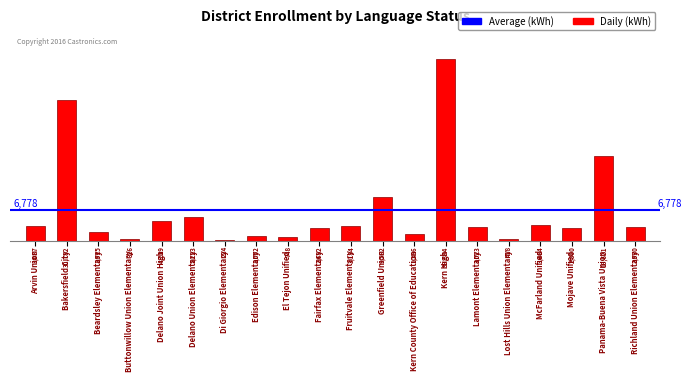

Reading right to left, what are all the values shown in this chart?

Richland Union Elementary=2930	Panama-Buena Vista Union=18621	Mojave Unified=2800	McFarland Unified=3484	Lost Hills Union Elementary=418	Lamont Elementary=3023	Kern High=39884	Kern County Office of Education=1386	Greenfield Union=9562	Fruitvale Elementary=3184	Fairfax Elementary=2682	El Tejon Unified=748	Edison Elementary=1052	Di Giorgio Elementary=224	Delano Union Elementary=5223	Delano Joint Union High=4219	Buttonwillow Union Elementary=326	Beardsley Elementary=1915	Bakersfield City=30782	Arvin Union=3087